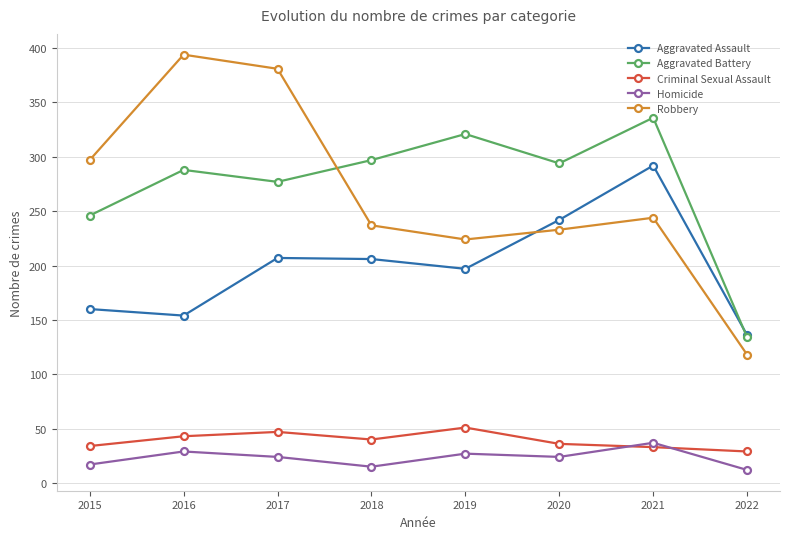

Where is Robbery nearest to the value 256?

2021